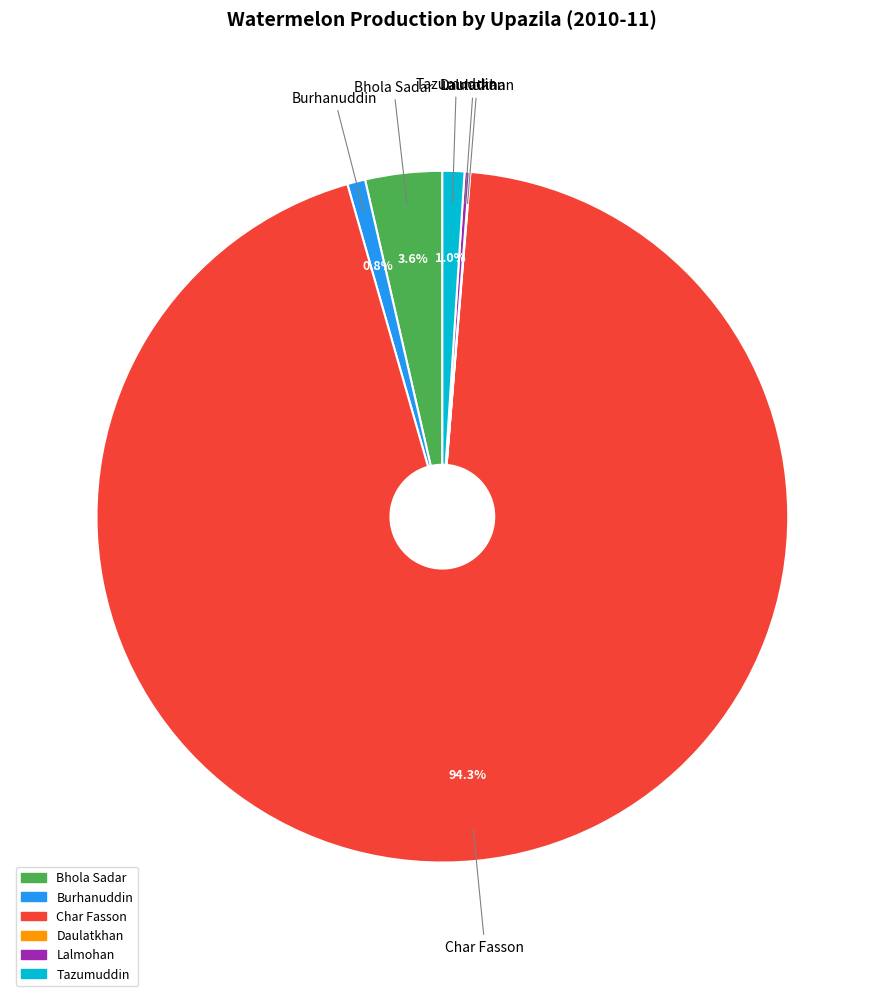

Which has a higher value, Tazumuddin or Char Fasson?

Char Fasson